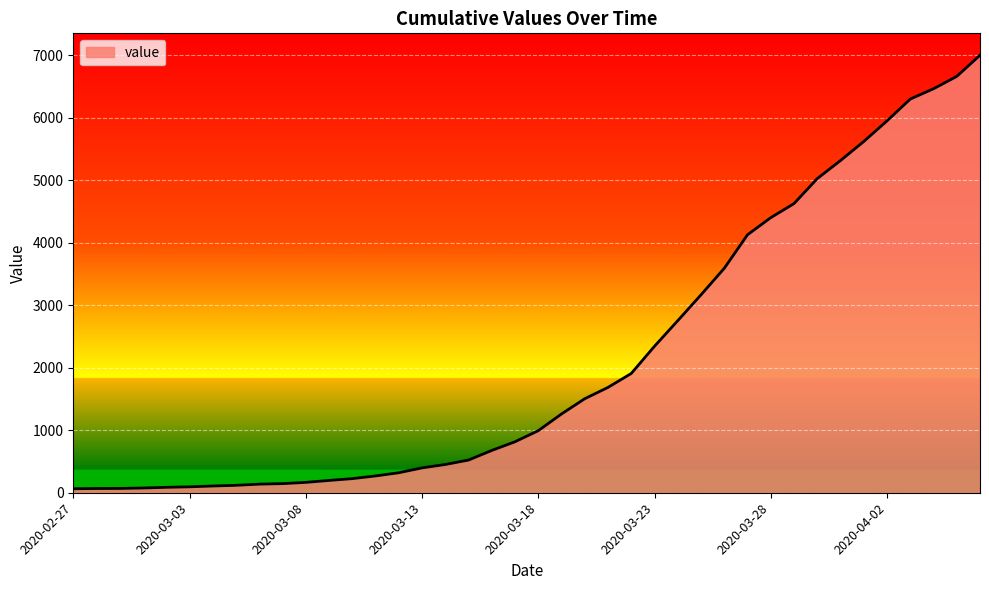

What is the difference between the maximum and minimum values?

6939